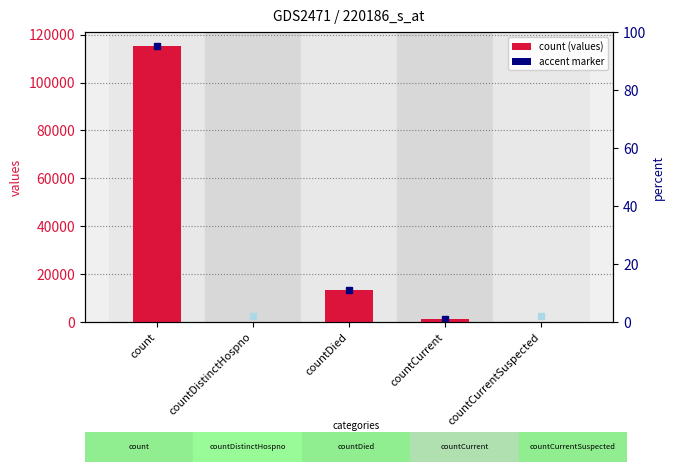

Which has a higher value, countDistinctHospno or countCurrentSuspected?

countDistinctHospno